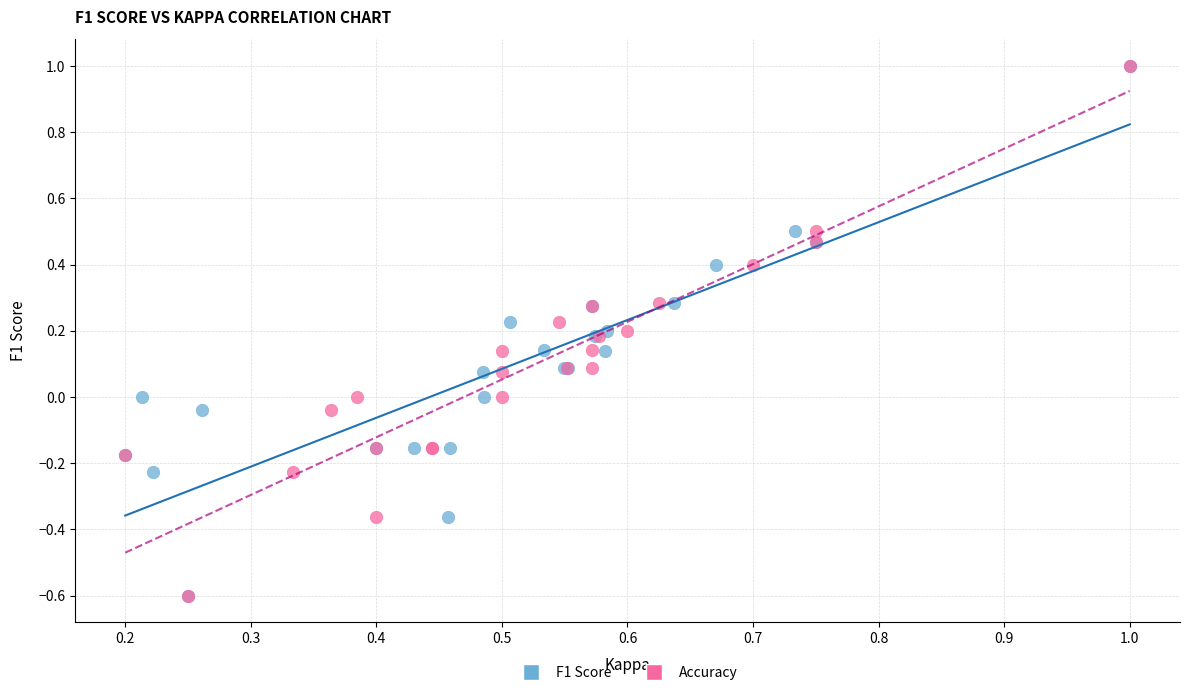

What are all the series names shown in the legend?

F1 Score, Accuracy